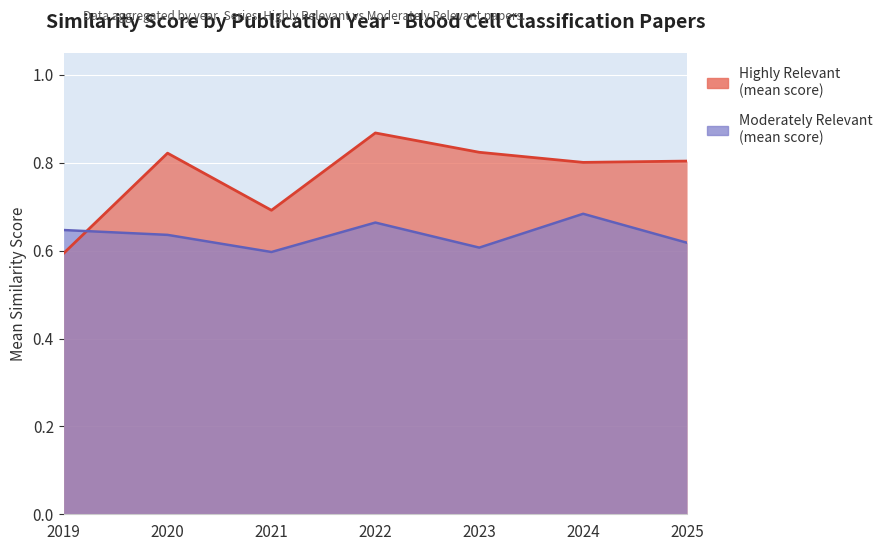

At which category does the chart reach its minimum across all series?

2019